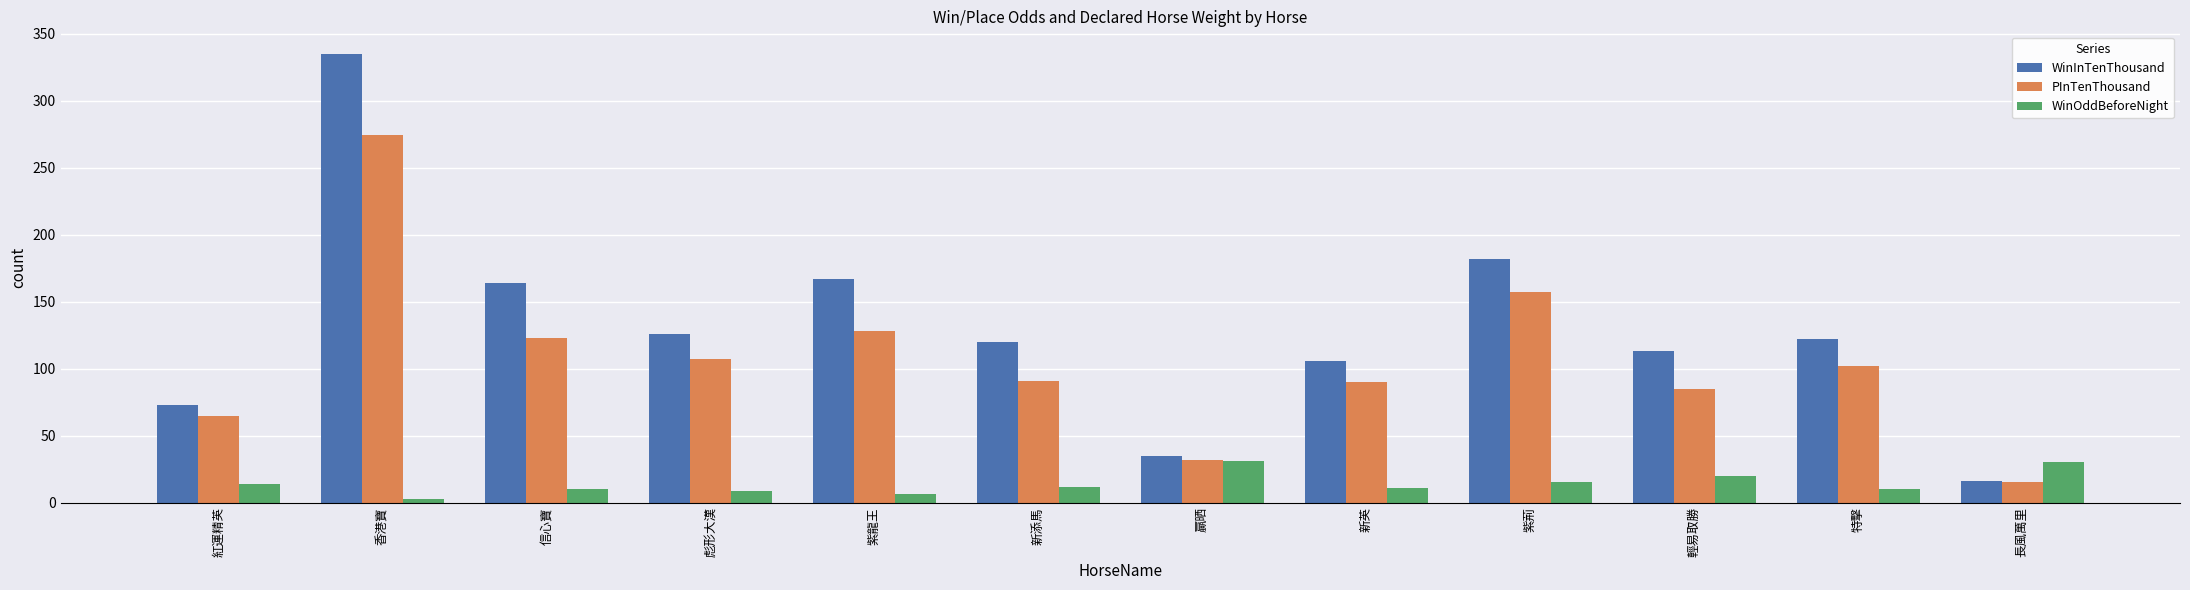

Count the number of categories in the chart.

12